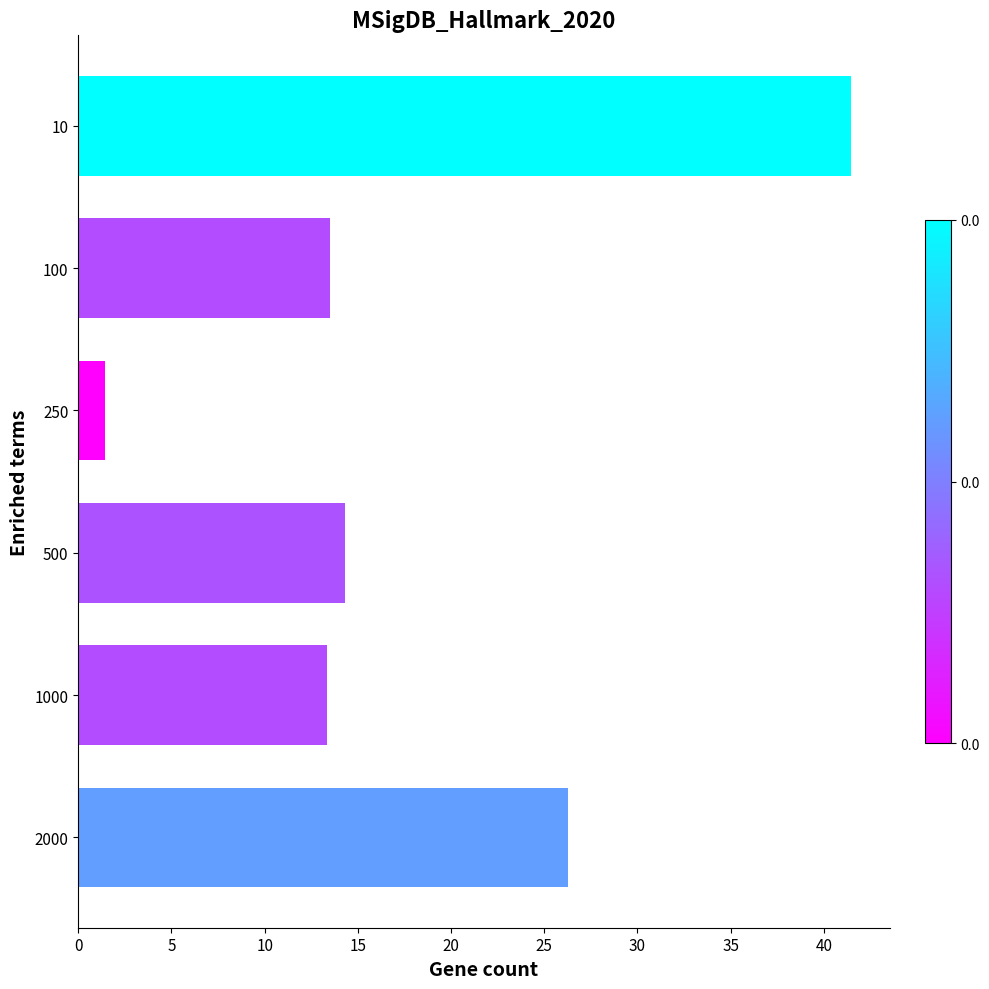

Is it true that the value at 1000 is 23.9?

False